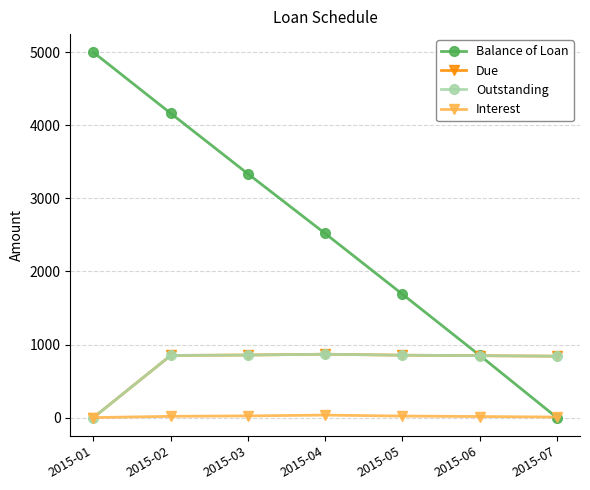

Which series has the largest range (max minus min)?

Balance of Loan